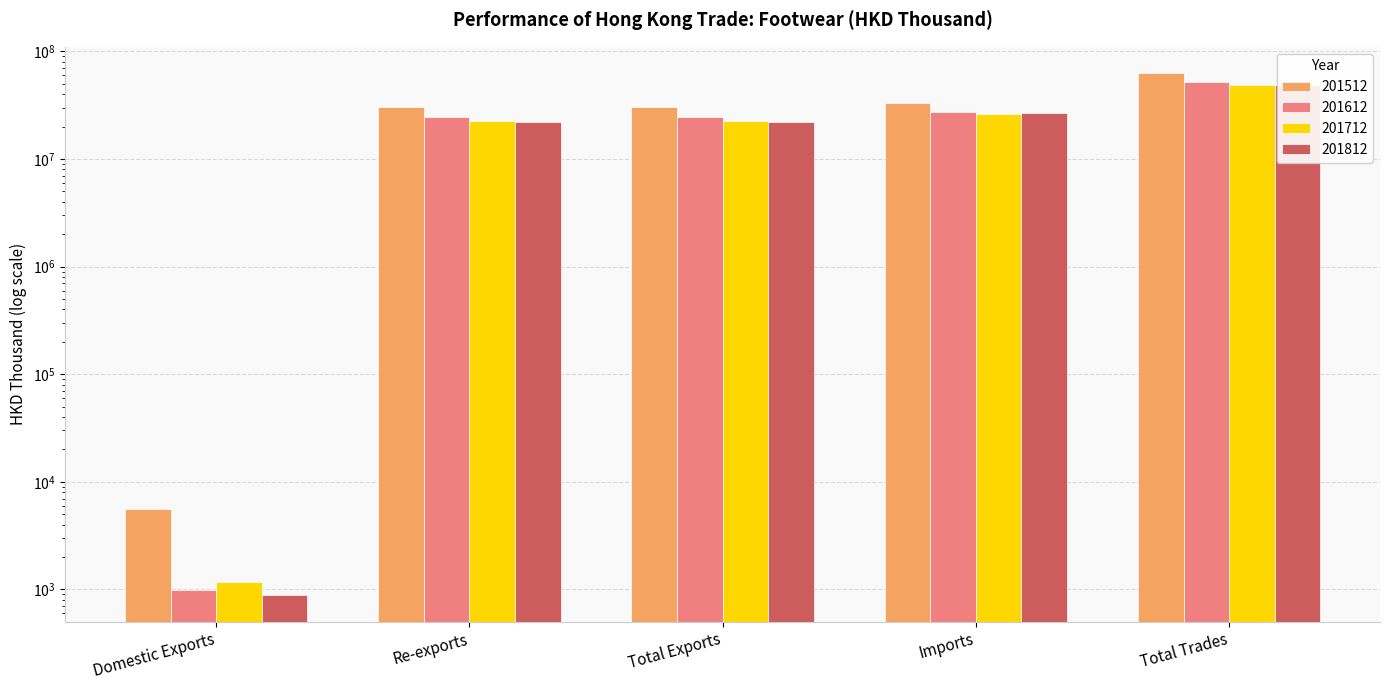

Reading right to left, extract all data points from this chart.

201512: 63149168.0	32833977.4	30315190.7	30309566.3	5624.4
201612: 51943781.2	27602067.1	24341714.0	24340723.6	990.4
201712: 48763275.8	26171056.2	22592219.6	22591051.9	1167.7
201812: 49026196.2	26910674.5	22115521.7	22114642.3	879.3